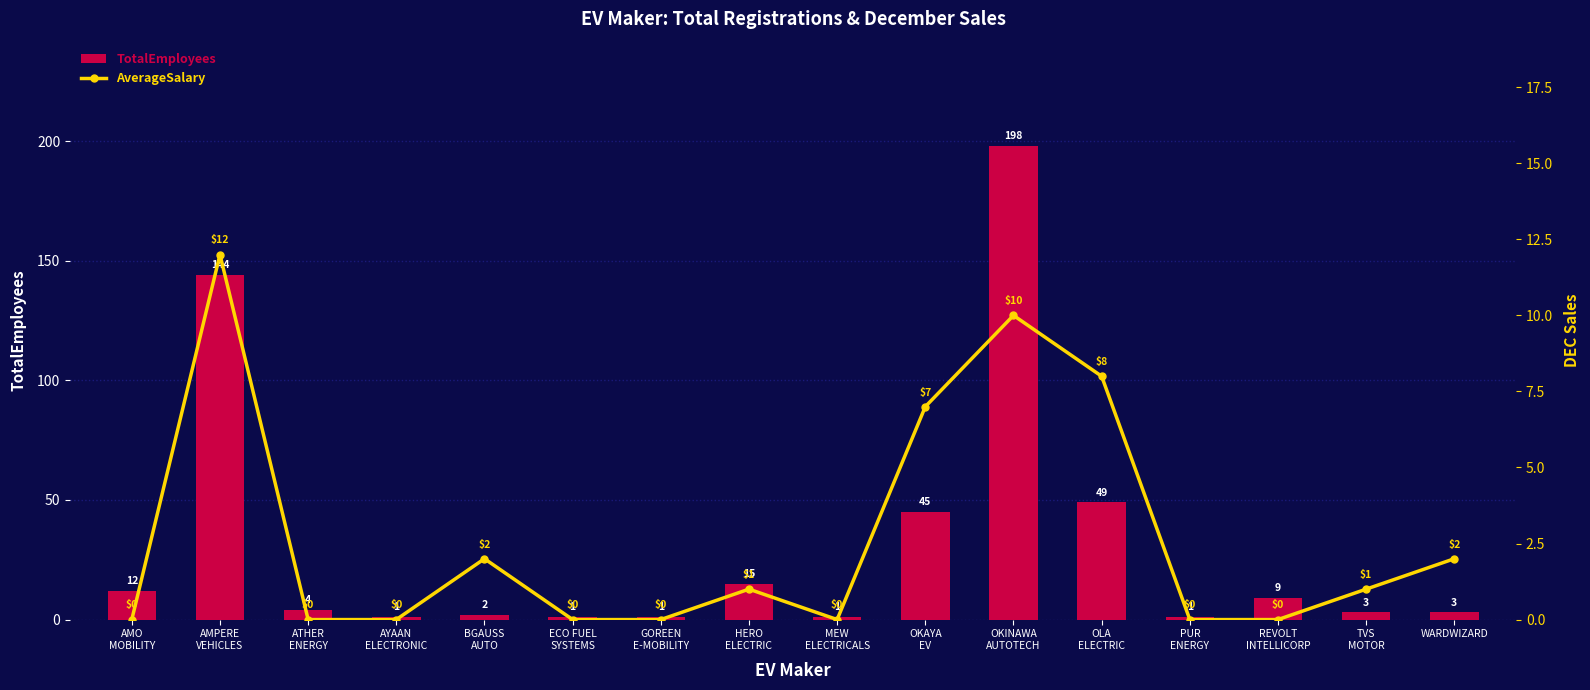

What is the value of the TotalEmployees bar at the 9th from the left?

1